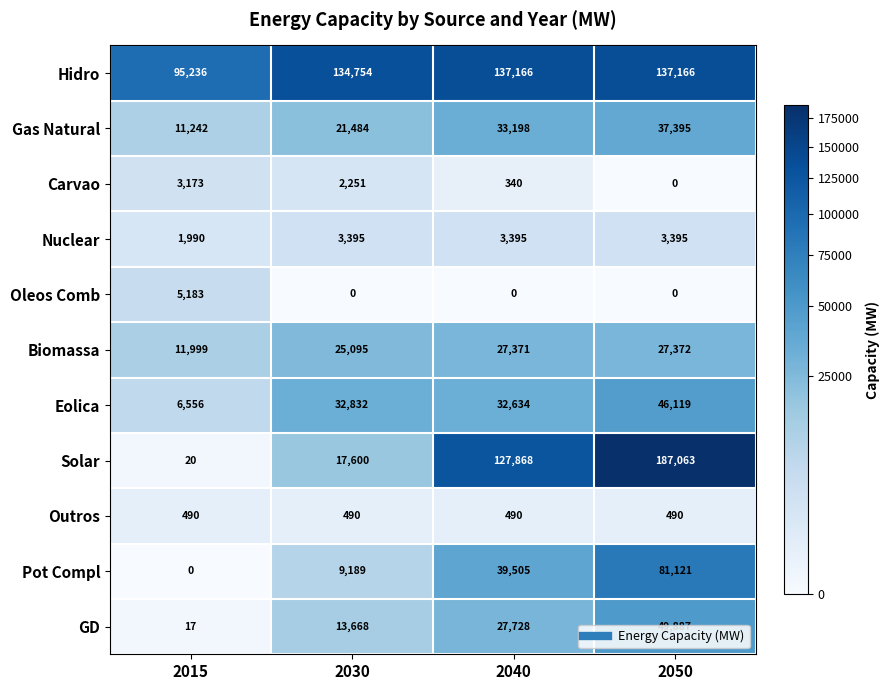

Is the value of GD at 2015 greater than the value of Nuclear at 2050?

No